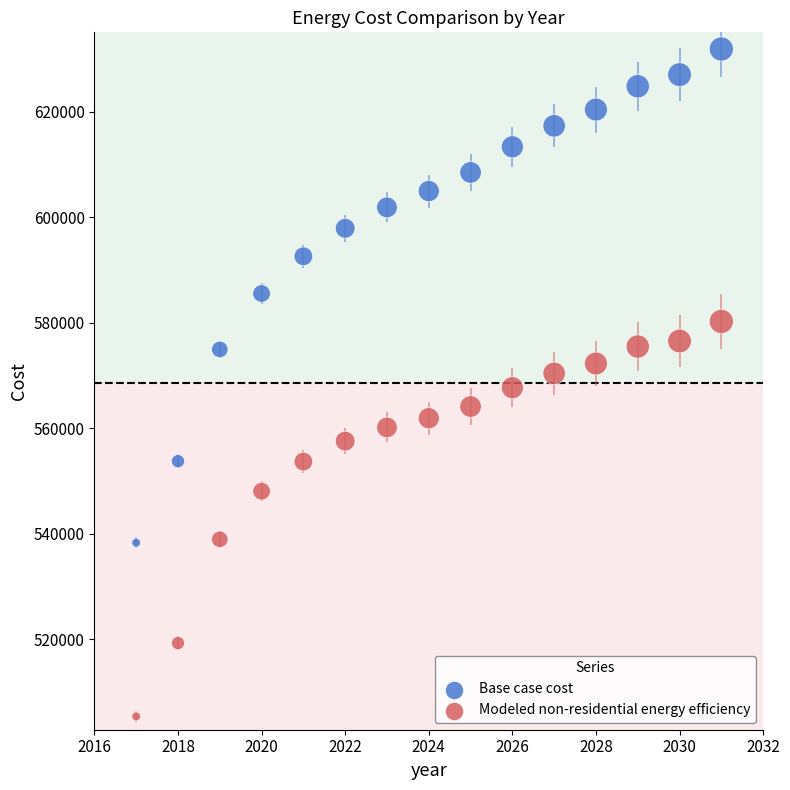

Which series has the widest spread of Y values?

Base case cost